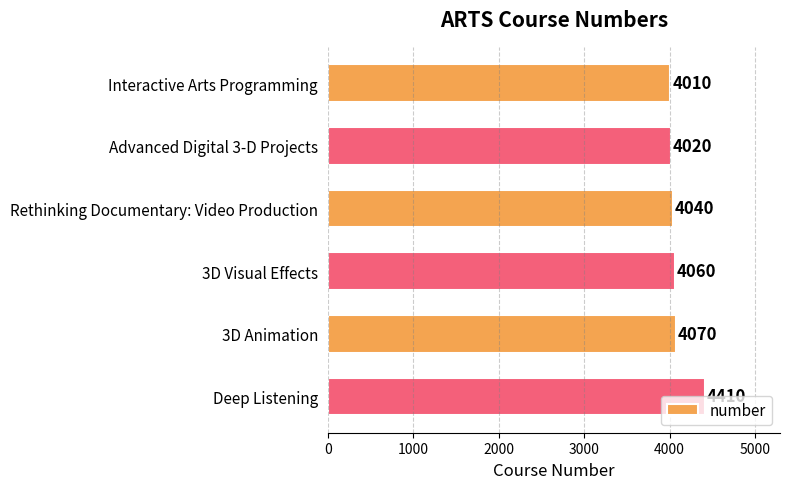

What is the change in value from Interactive Arts Programming to 3D Animation?

+60